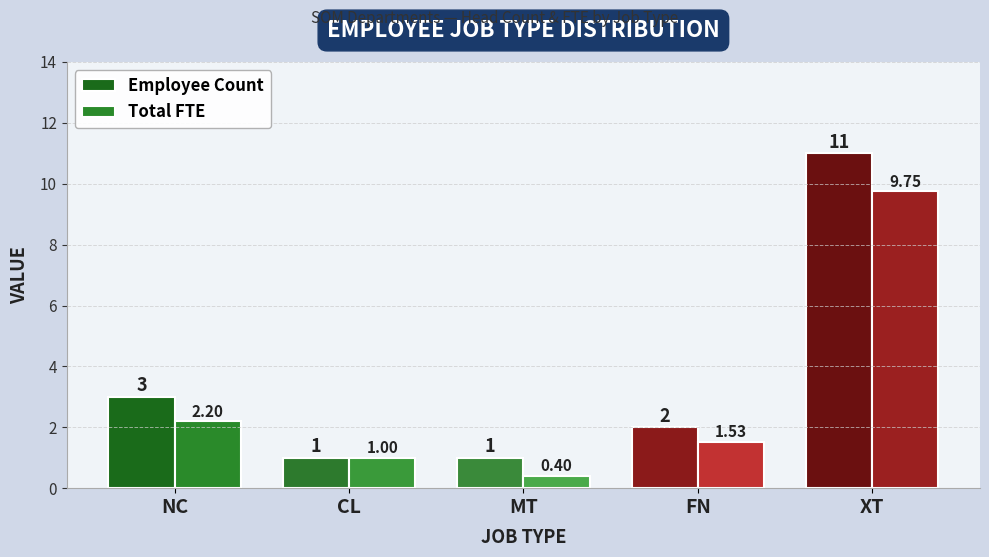

What is the difference between the Total FTE values at FN and MT?

1.1